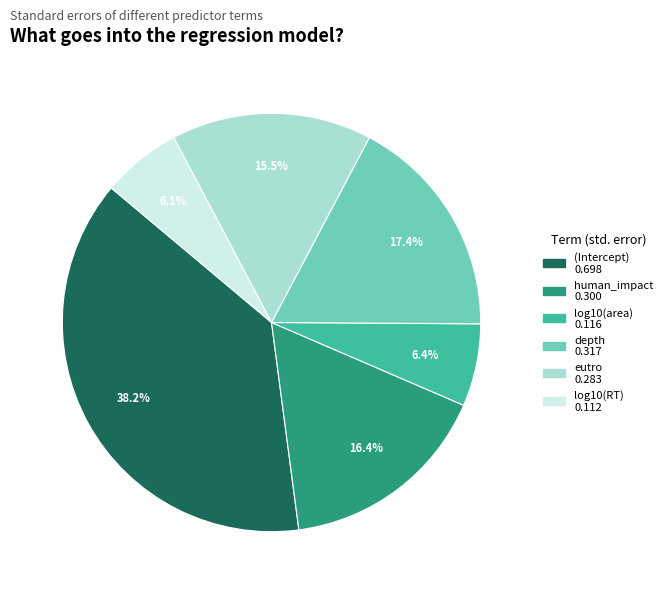

To the nearest percent, what is the difference between the (Intercept) and eutro slice percentages?

23%